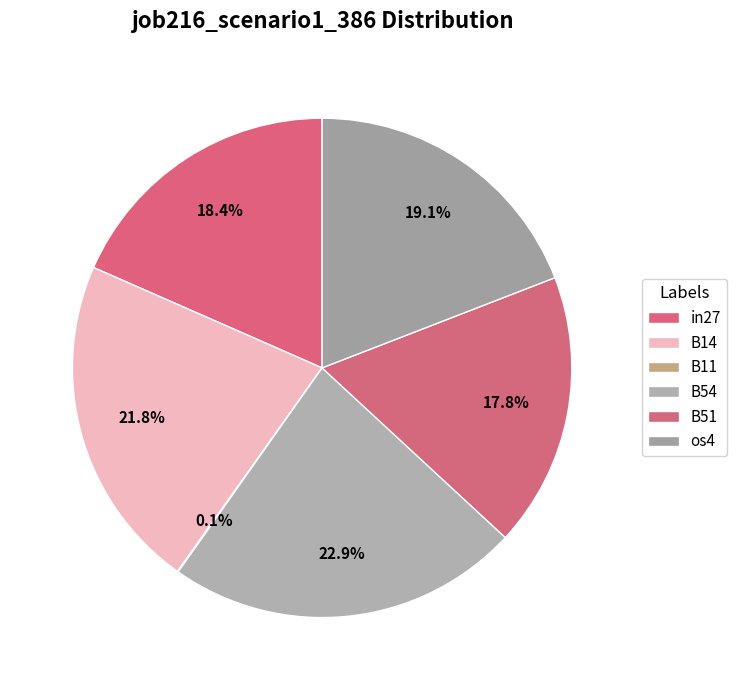

What is the total percentage of B11 and os4?

19.2%